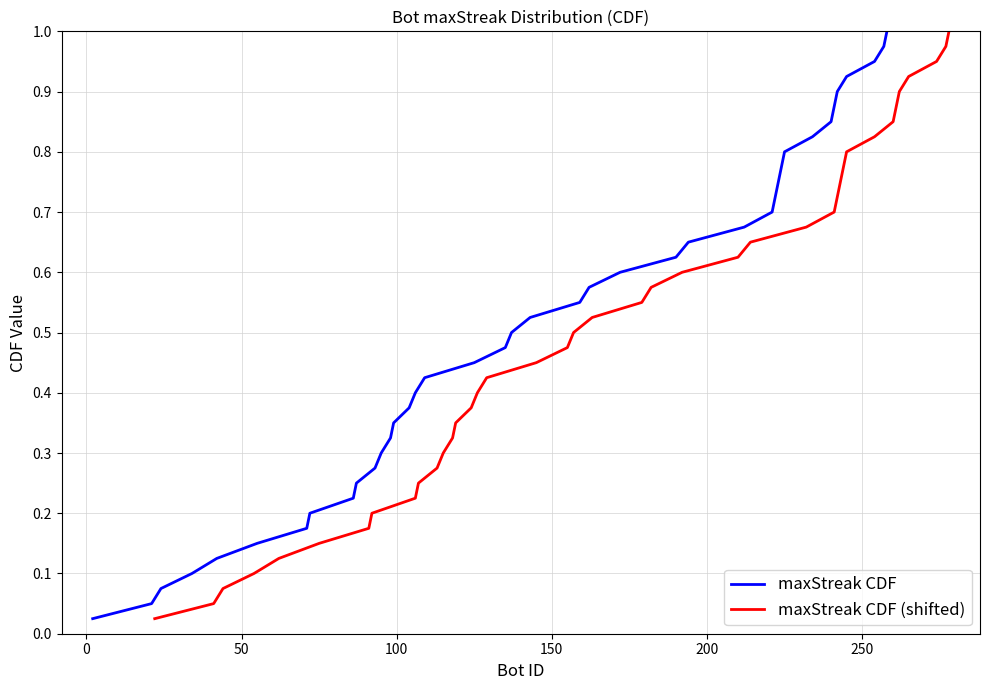

What is the value of the maxStreak CDF point at the 8th from the left?

0.2